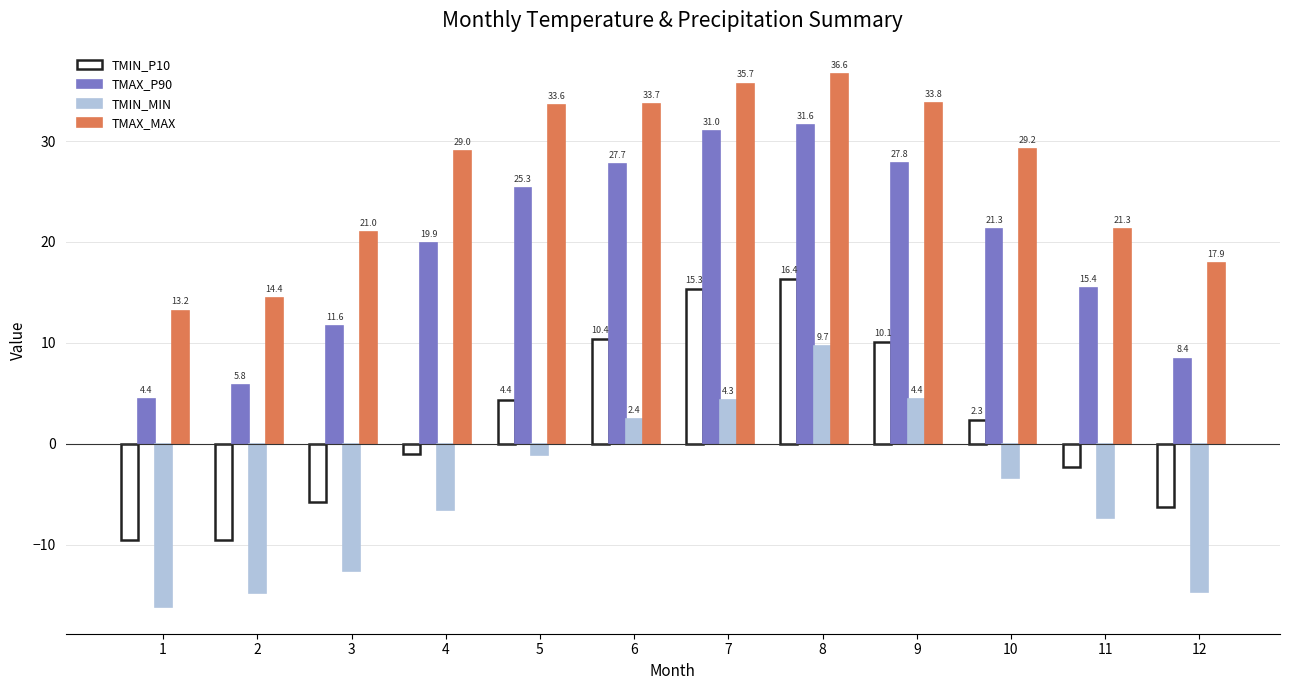

The value of TMIN_P10 at 3 is -4.0. True or false?

False